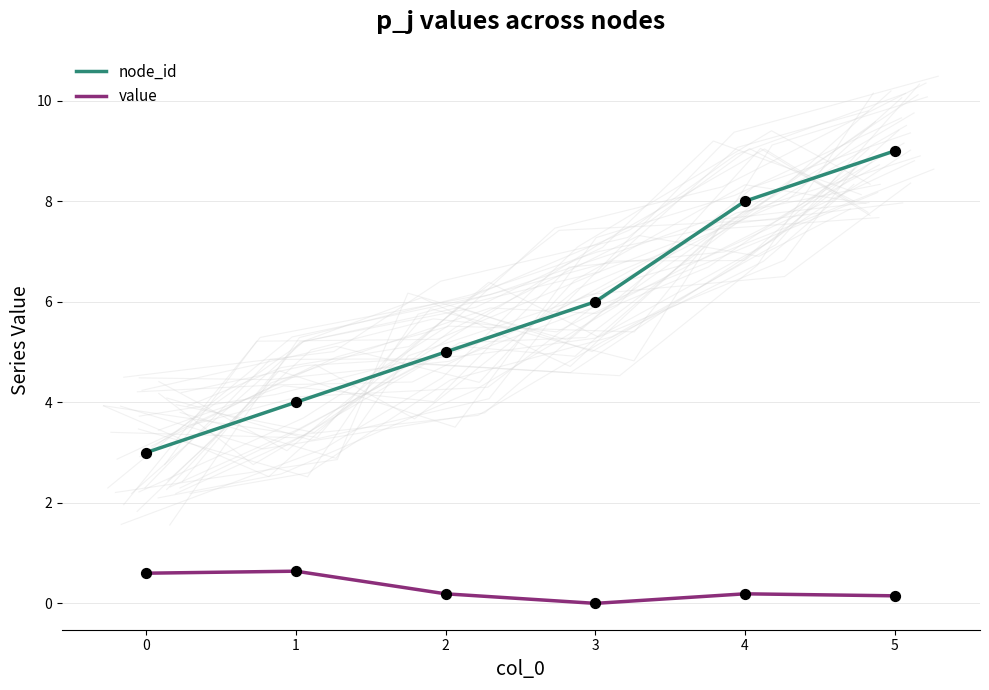

What are all the series names shown in the legend?

node_id, value